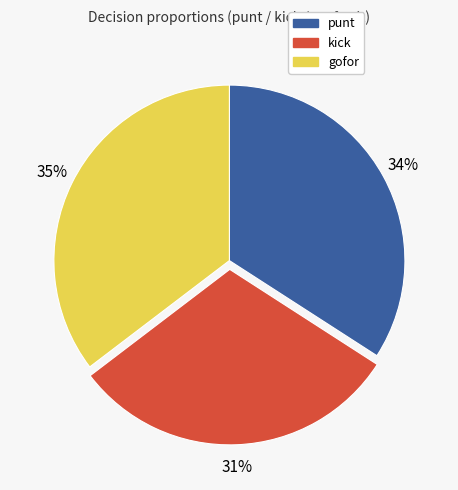

How many slices are in this pie chart?

3